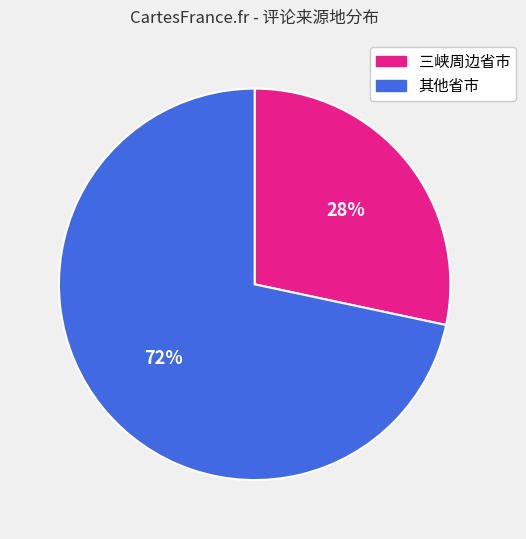

To the nearest percent, what is the average slice percentage?

50%